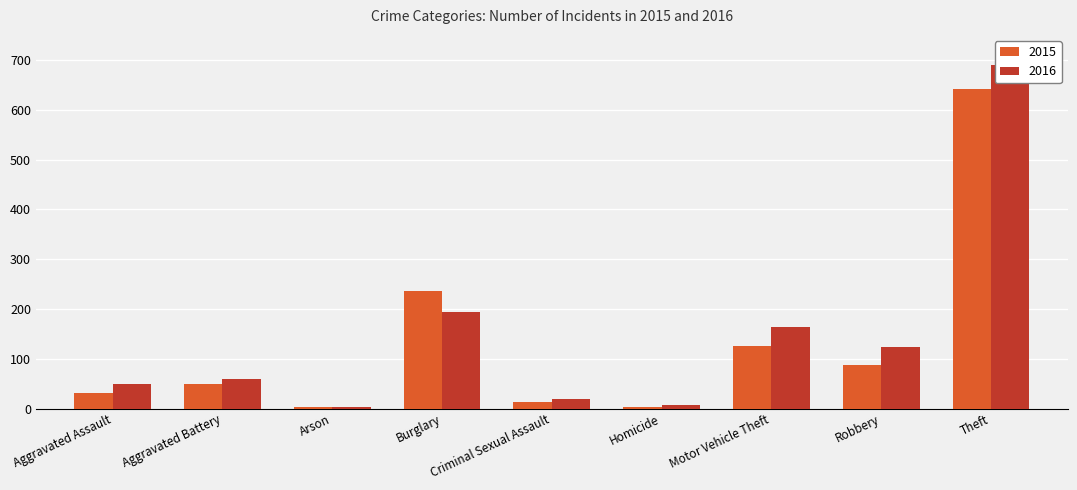

Is it true that 2015 equals 87 at Robbery?

True